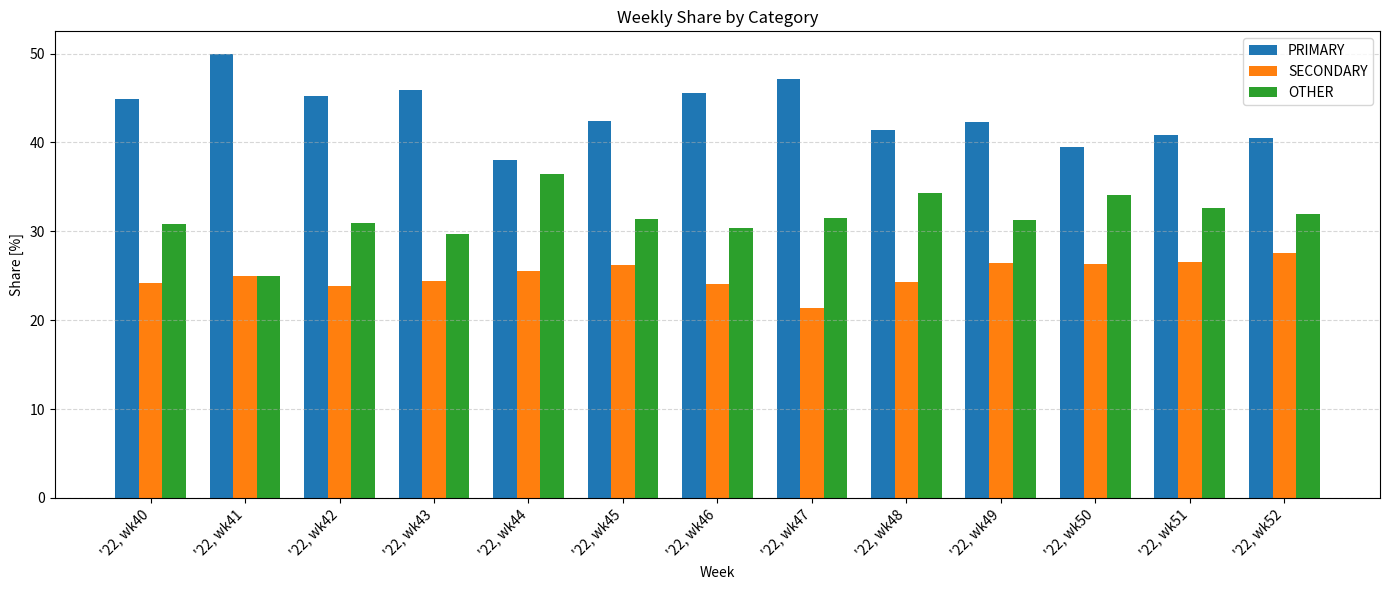

What is the approximate value of OTHER at '22, wk51?

32.7